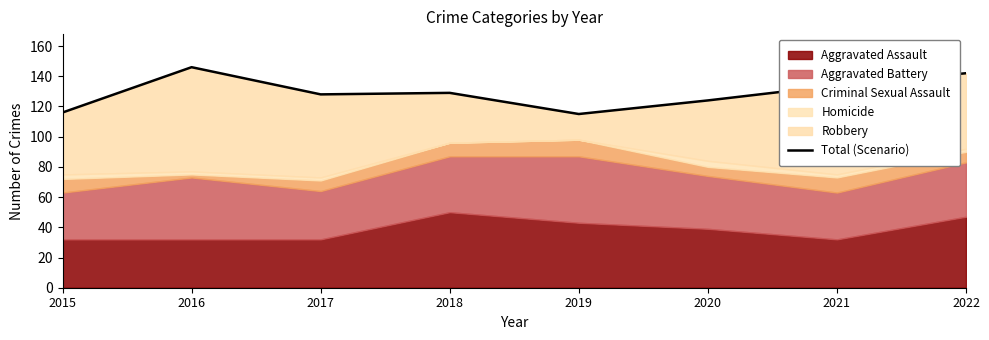

How many interior local peaks (higher than both neighbors) does the data have?

2